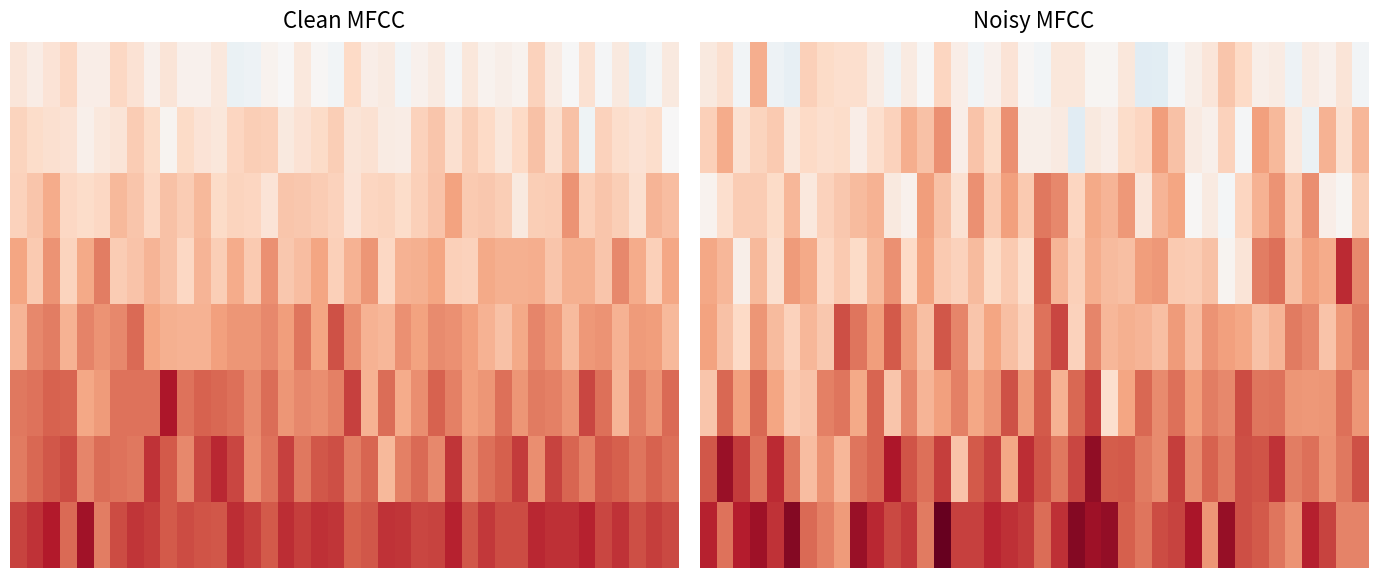

Which has a higher value, 33 or 13?

33